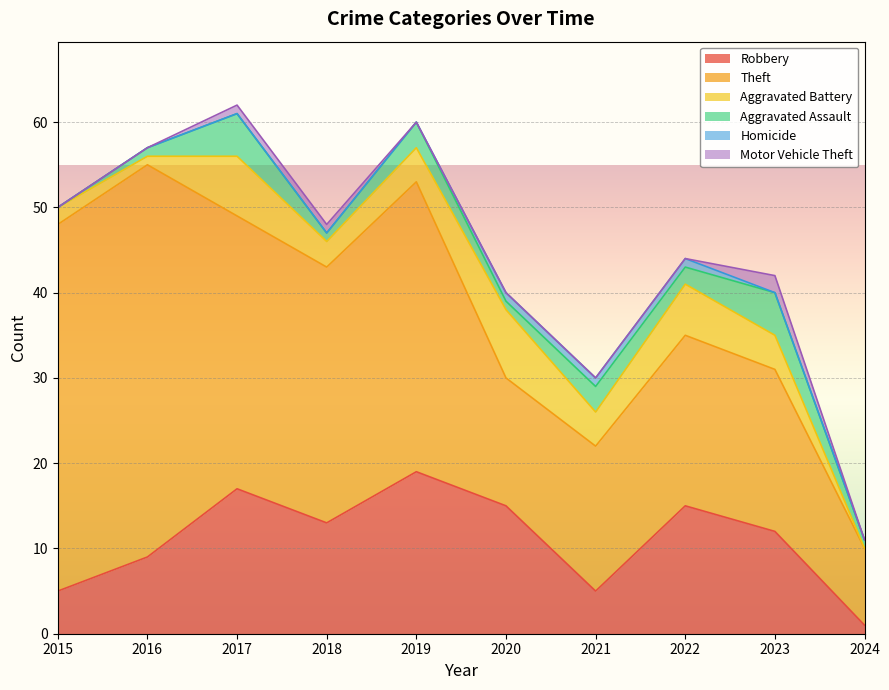

Between 2021 and 2015, which is larger?

2021